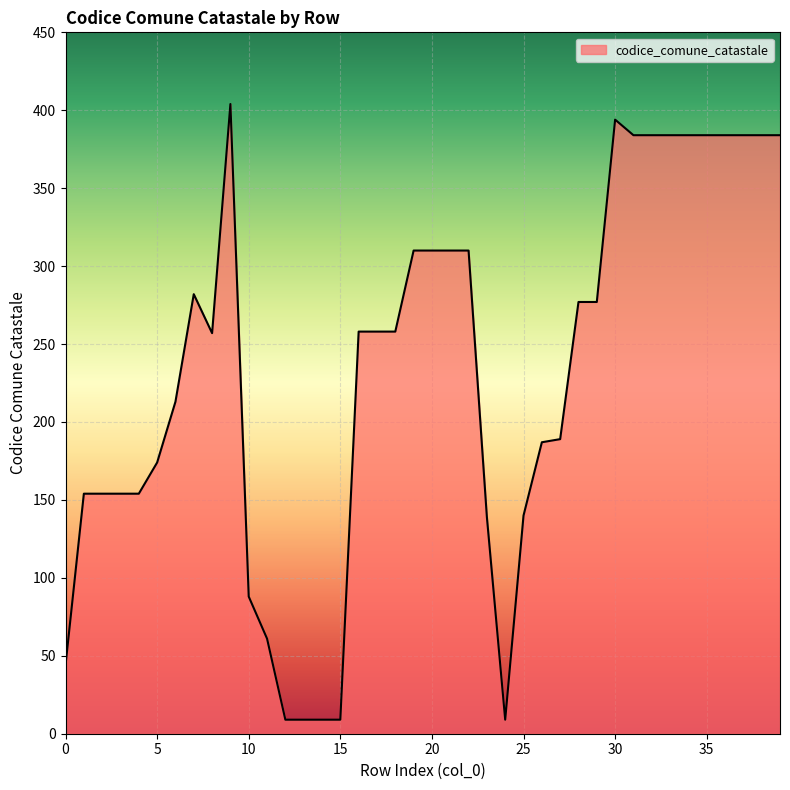

What is the difference between the maximum and minimum values?

395